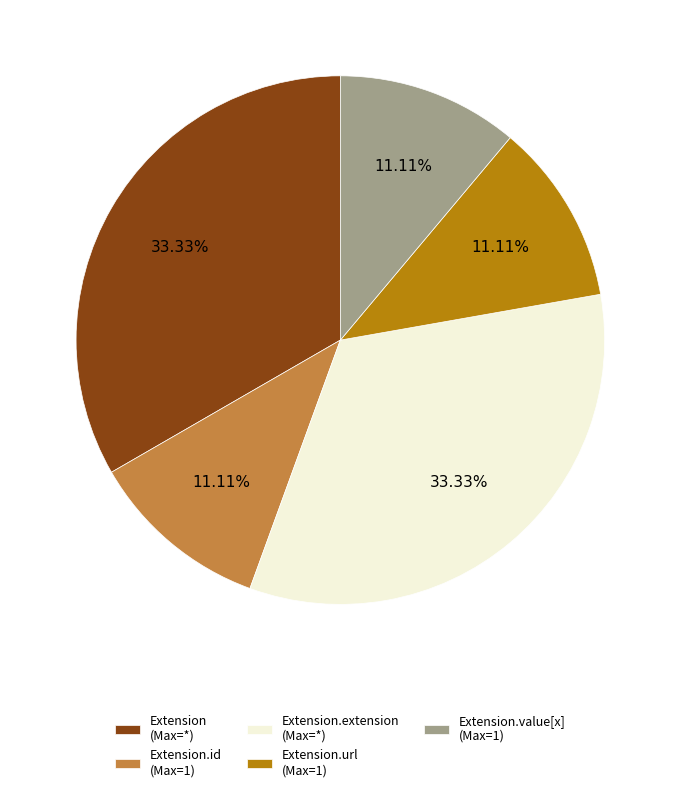

Count the number of slices in the pie.

5